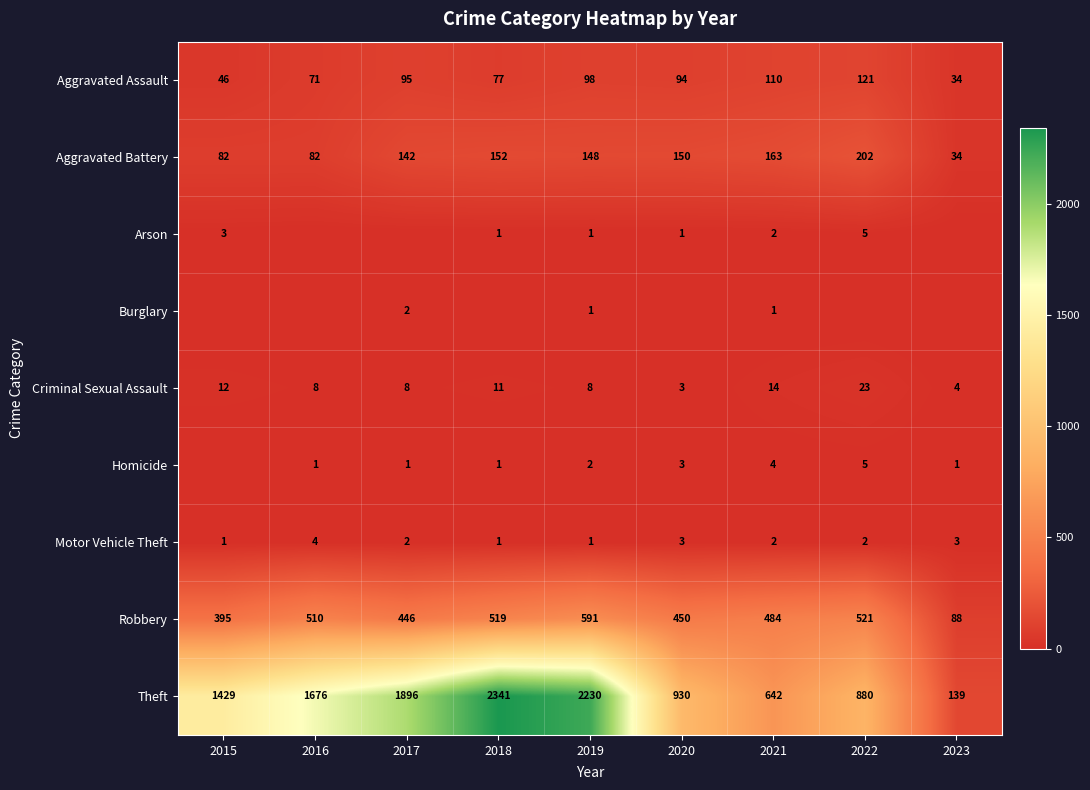

What is the sum of the Theft values at 2019 and 2016?

3906